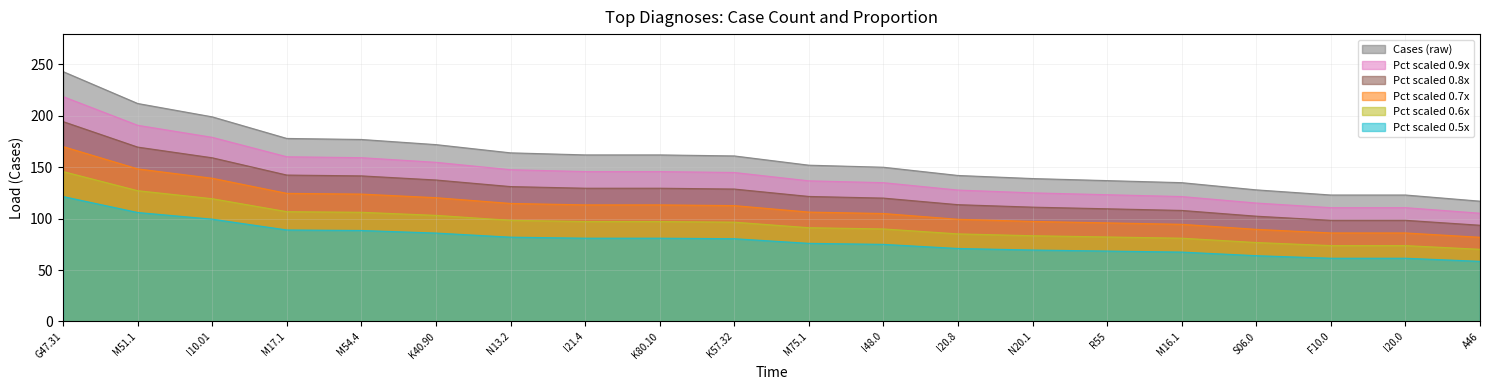

At M51.1, list the series in order from largest to smallest.

Cases (raw), Pct scaled 0.9x, Pct scaled 0.8x, Pct scaled 0.7x, Pct scaled 0.6x, Pct scaled 0.5x